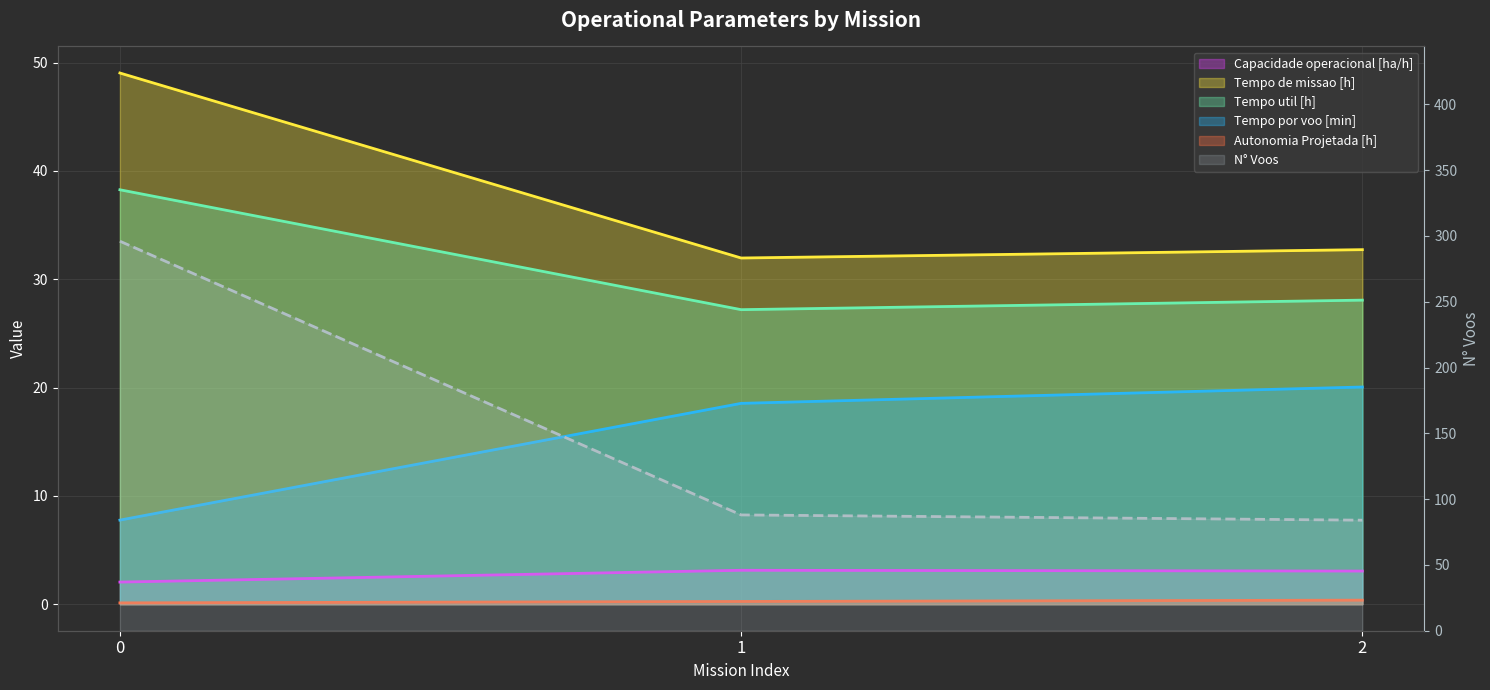

Reading left to right, extract all data points from this chart.

Capacidade operacional [ha/h]: 0=2.0	1=3.1	2=3.1
Tempo de missao [h]: 0=49.0	1=32.0	2=32.7
Tempo util [h]: 0=38.3	1=27.2	2=28.1
Tempo por voo [min]: 0=7.8	1=18.5	2=20.1
Autonomia Projetada [h]: 0=0.1	1=0.2	2=0.4
N° Voos: 0=296.0	1=88.0	2=84.0